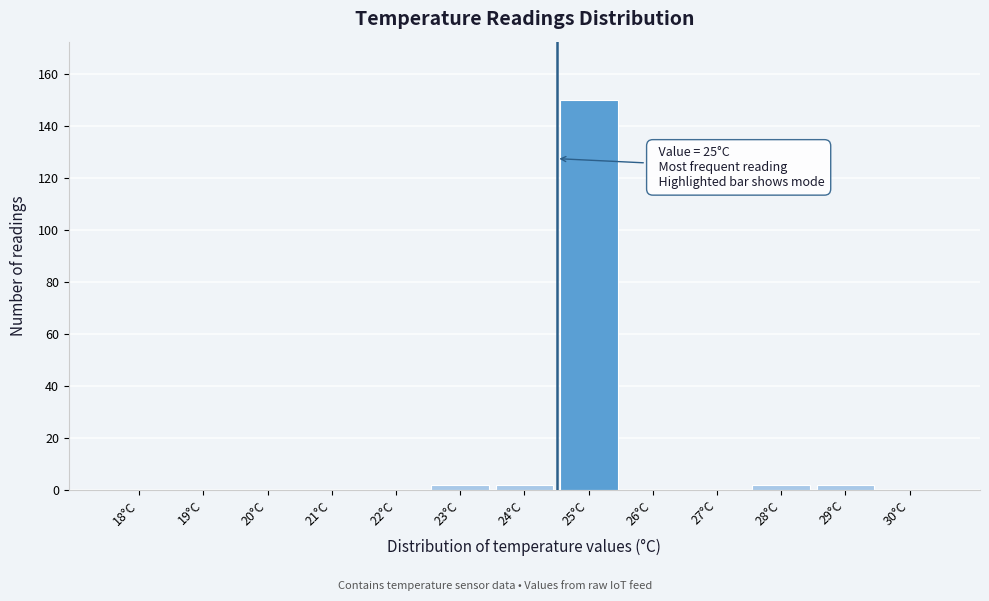

Reading right to left, extract all data points from this chart.

30°C=0	29°C=2	28°C=2	27°C=0	26°C=0	25°C=150	24°C=2	23°C=2	22°C=0	21°C=0	20°C=0	19°C=0	18°C=0